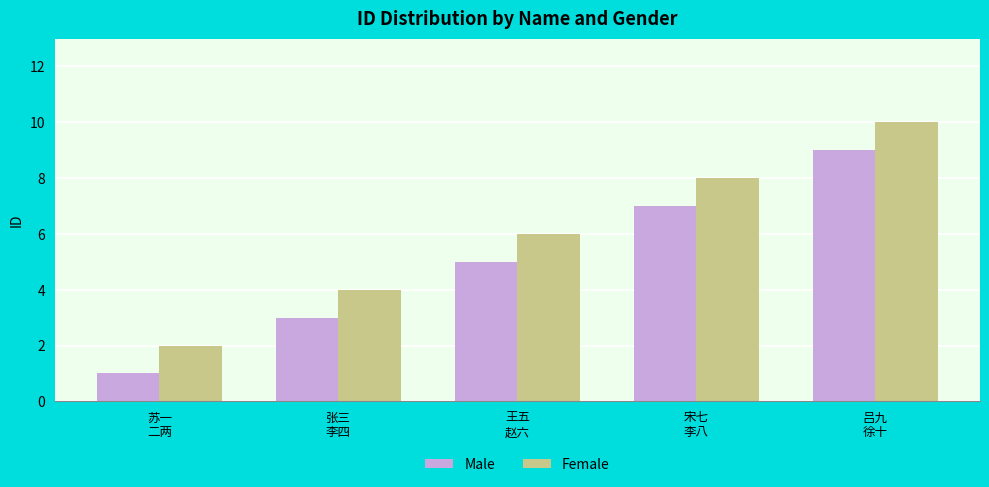

How many distinct data groups are displayed?

2